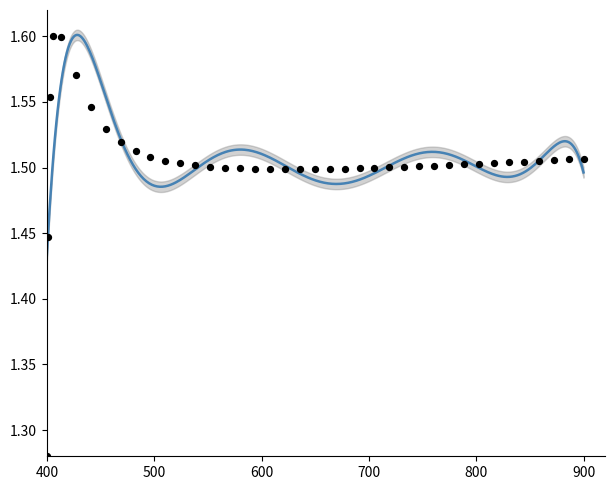

What is the change in value from 0.46875 to 18.96875?

-0.1